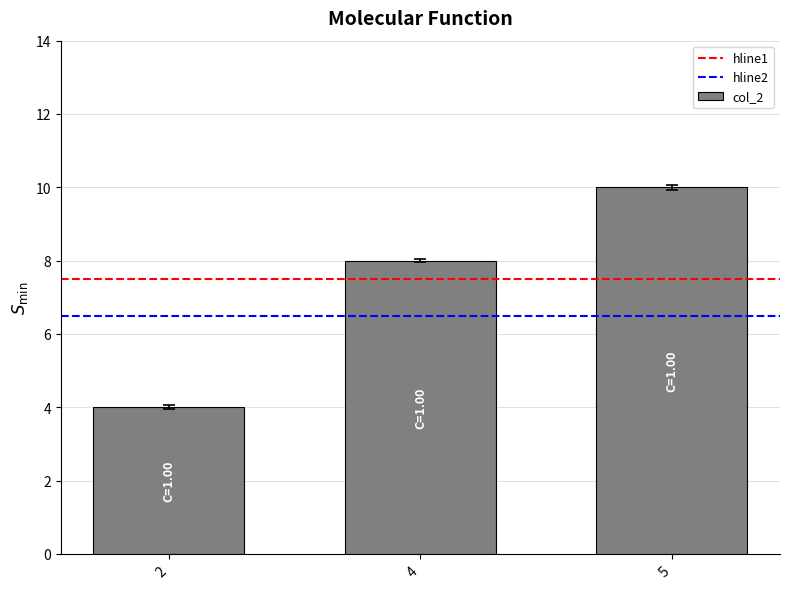

Reading left to right, list all the values displayed in this chart.

2=4	4=8	5=10